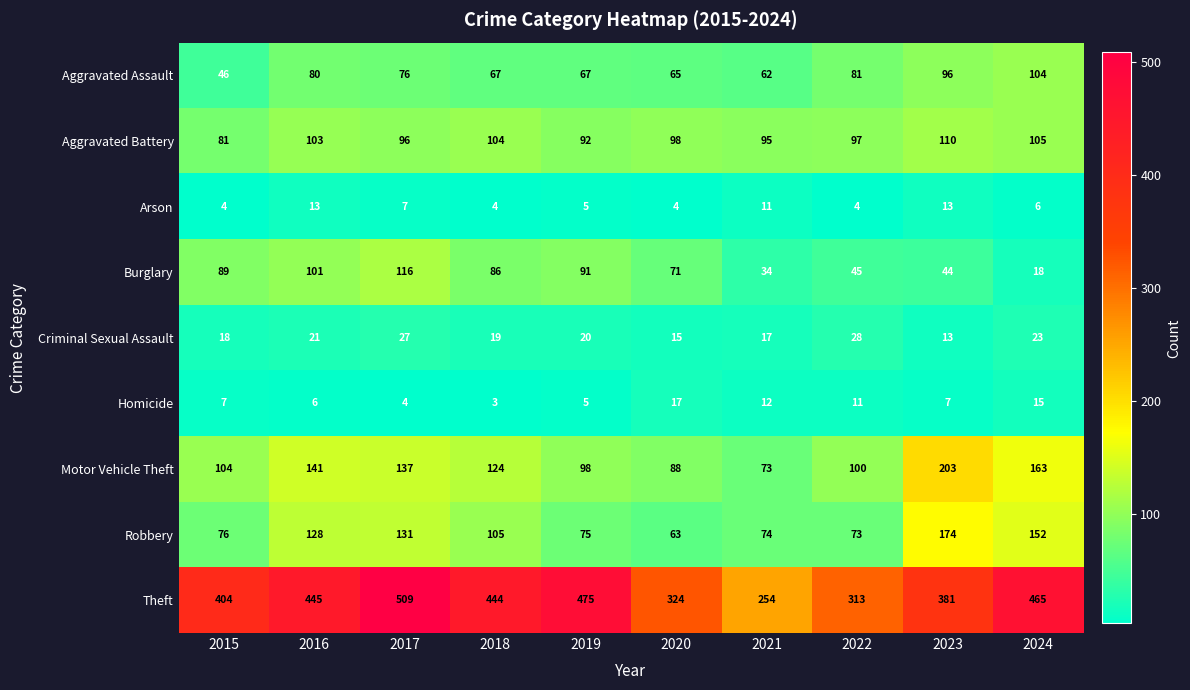

The value of Motor Vehicle Theft at 2020 is 88. True or false?

True